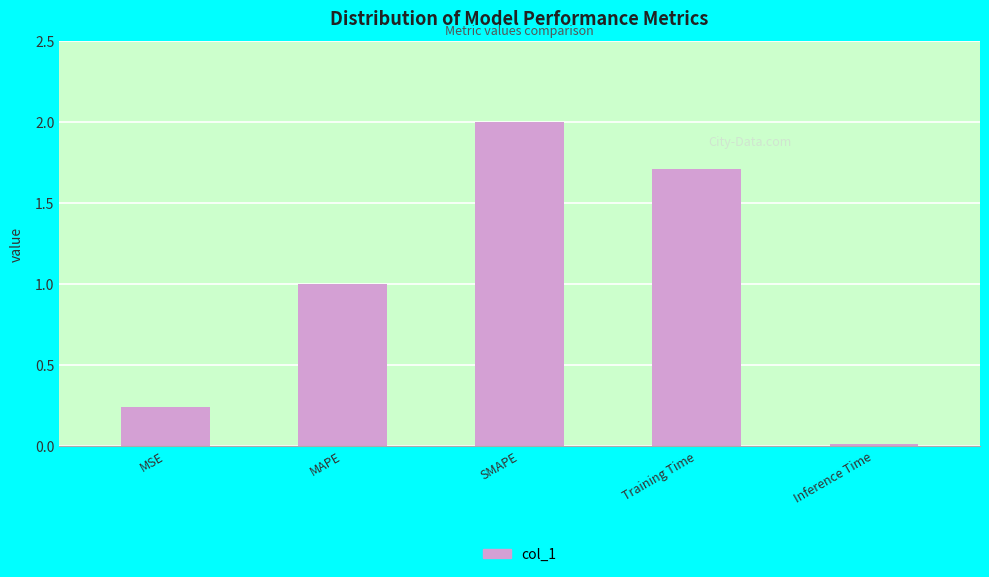

What is the label of the 2nd bar from the left?

MAPE